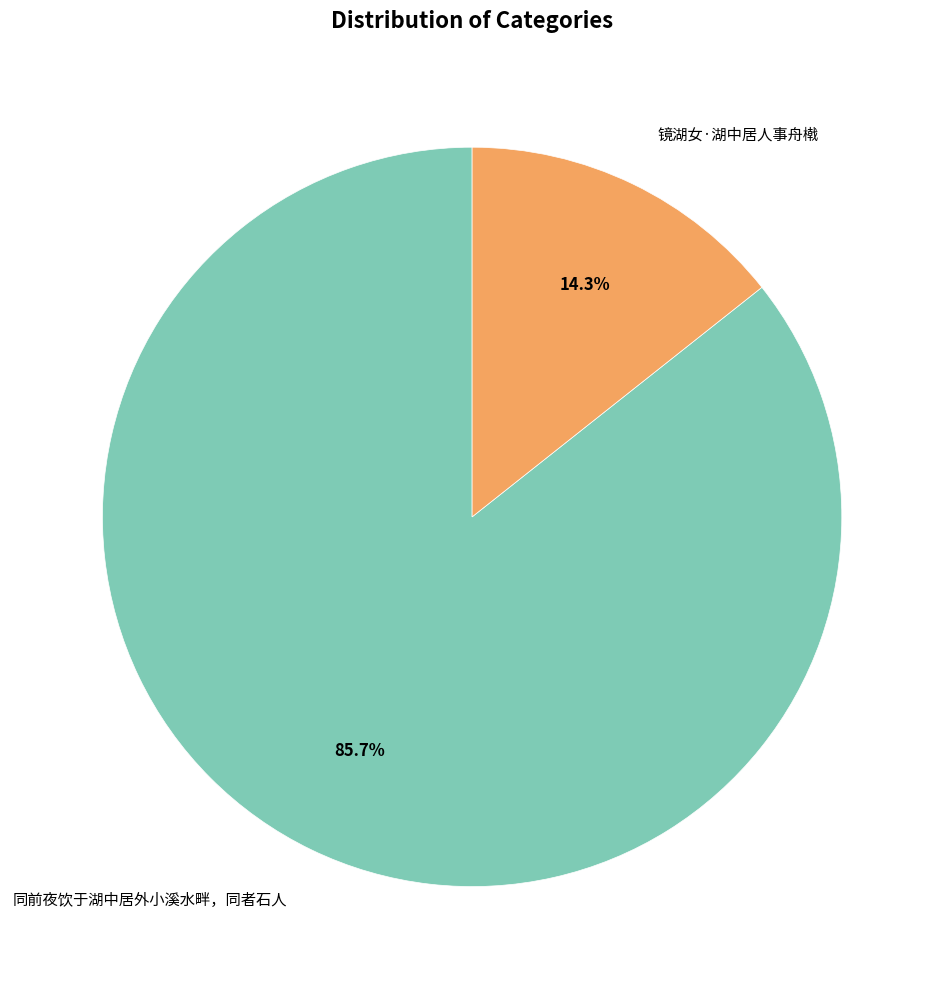

Is 同前夜饮于湖中居外小溪水畔，同者石人 the majority of the pie?

Yes